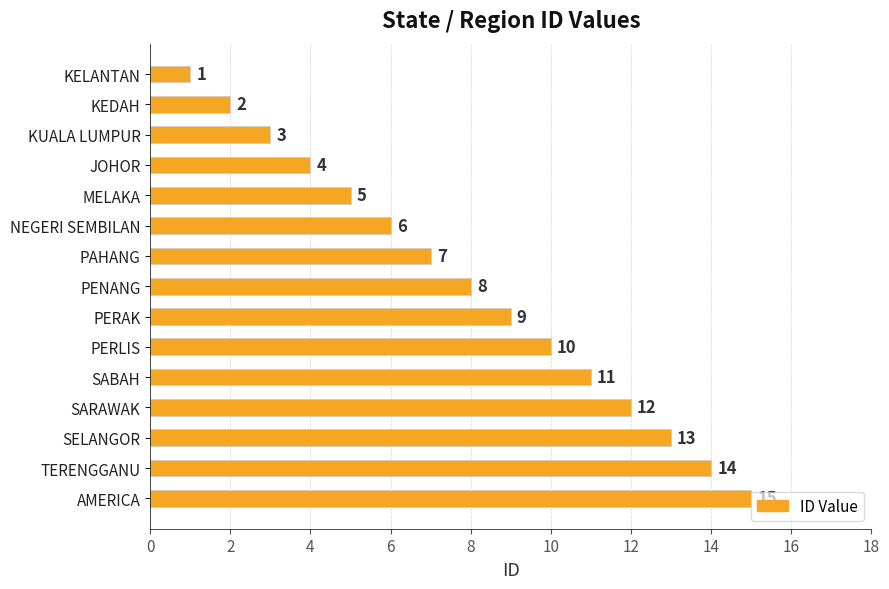

What is the difference between the maximum and minimum values?

14